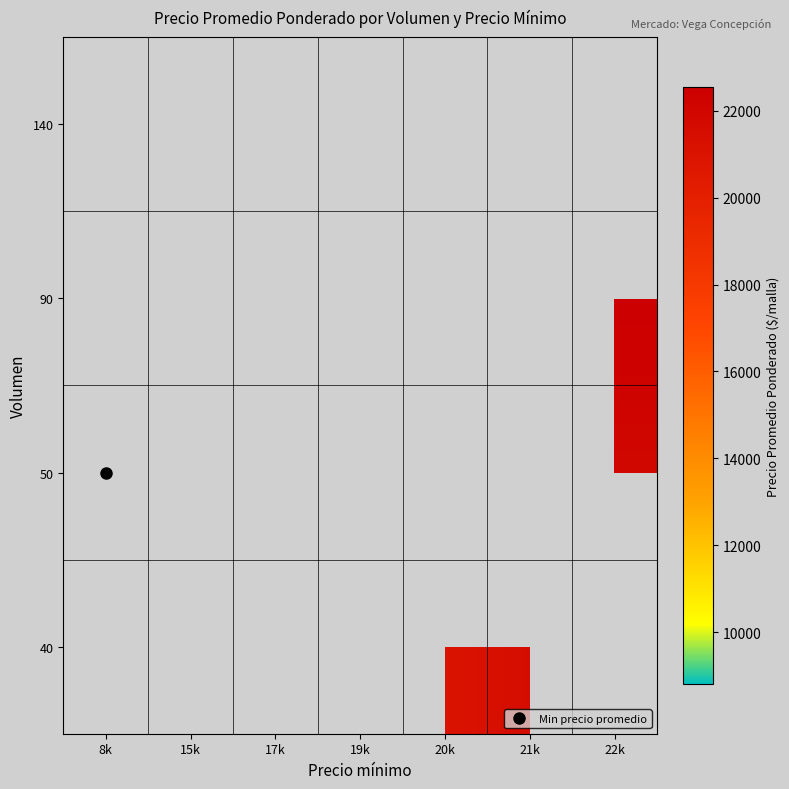

How many data points does each series have?

7